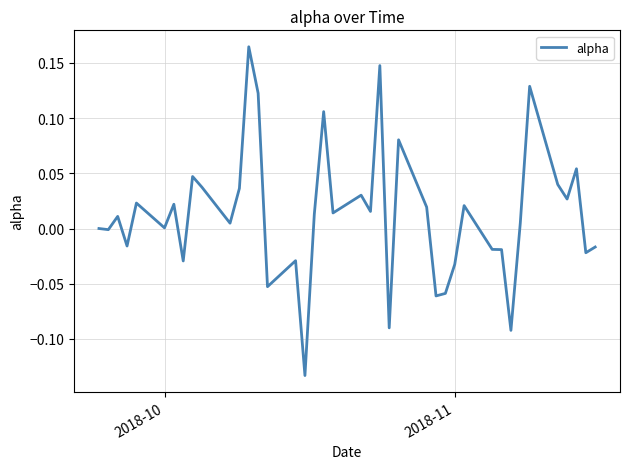

What is the difference between the maximum and minimum values?

0.3